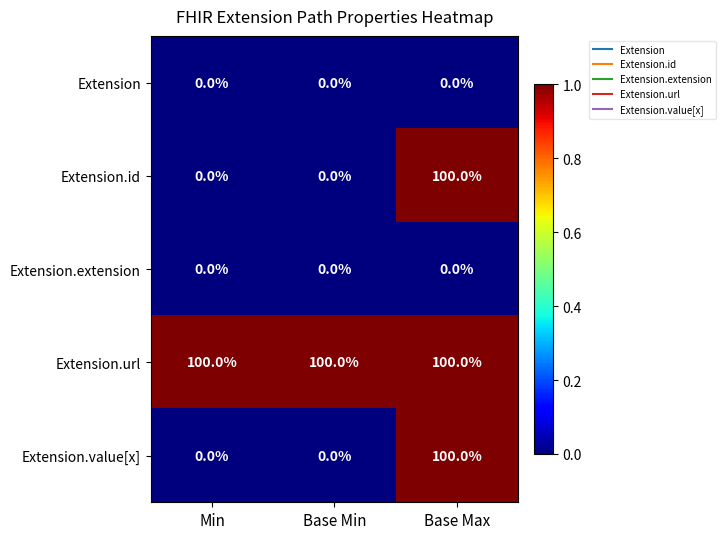

How many values in the Extension.id series exceed 0?

1